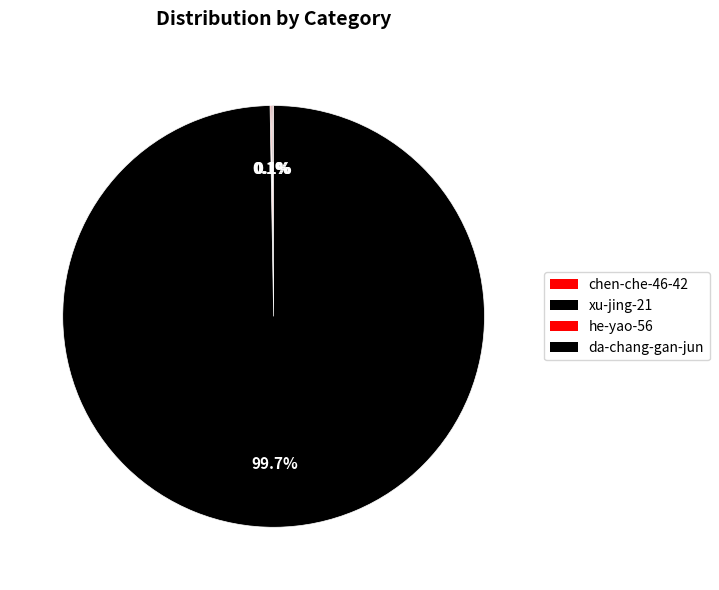

Count the number of slices in the pie.

4